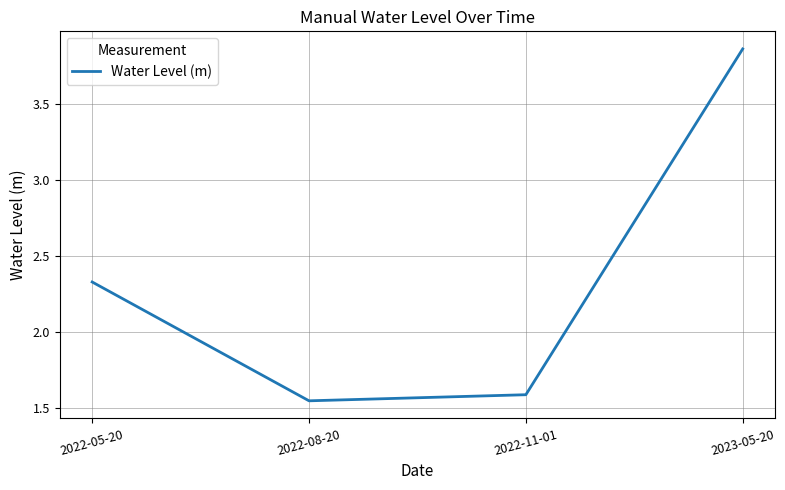

List the labels in order of value, smallest first.

2022-08-20, 2022-11-01, 2022-05-20, 2023-05-20